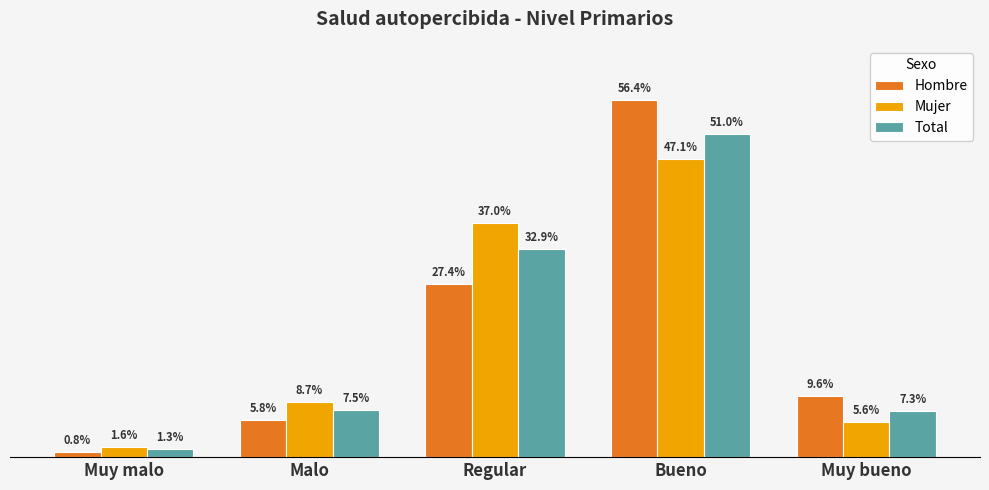

Rank the series at Malo from highest to lowest value.

Mujer, Total, Hombre